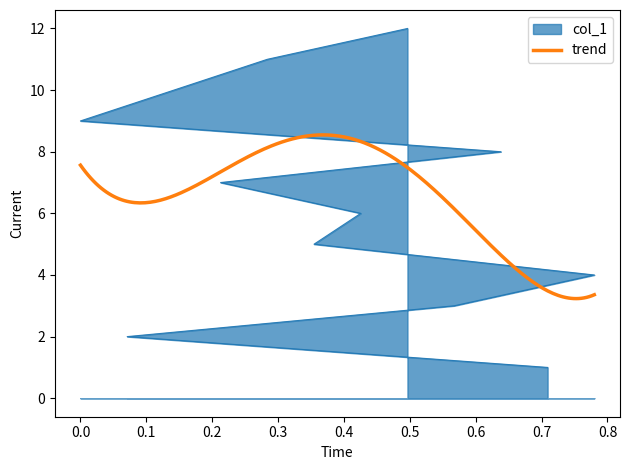

True or false: the data has more than 1 interior local peaks.

False